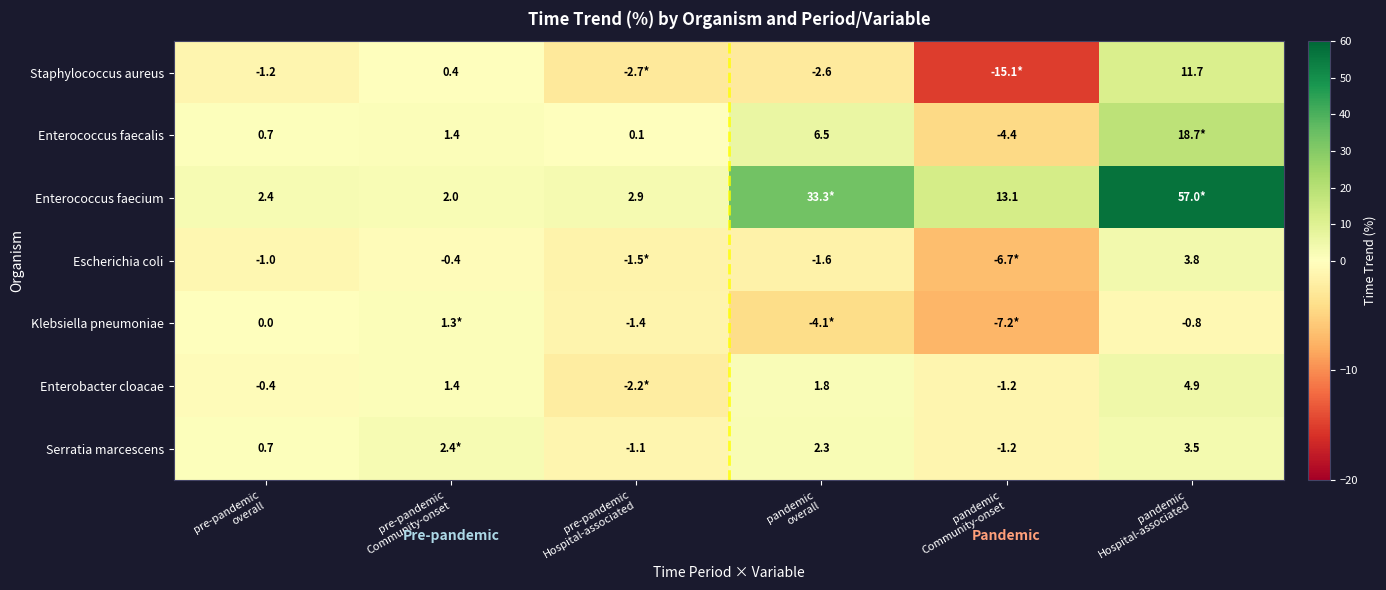

The value of Klebsiella pneumoniae at pre-pandemic overall is 0.0. True or false?

True